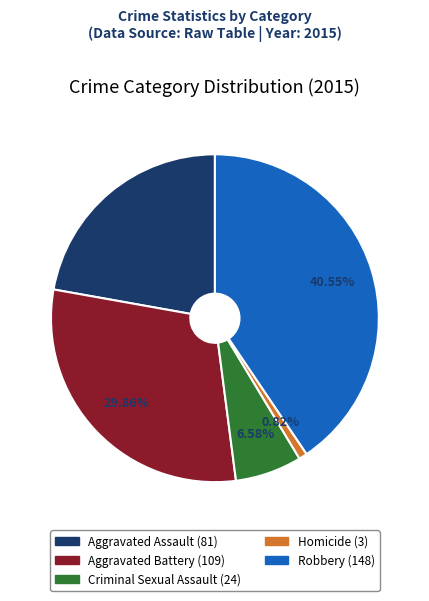

Is it true that Aggravated Assault is 22% of the pie?

True